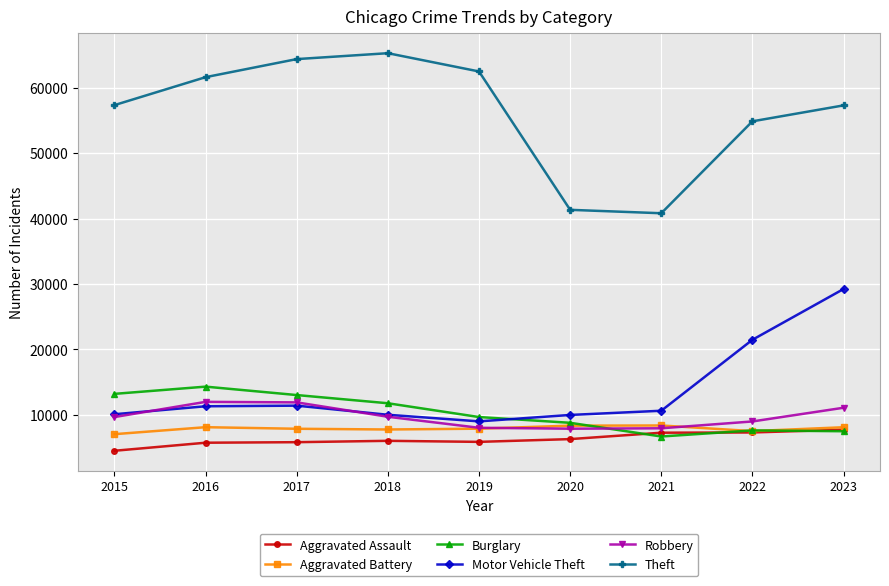

At which category is the sum across all series the highest?

2023